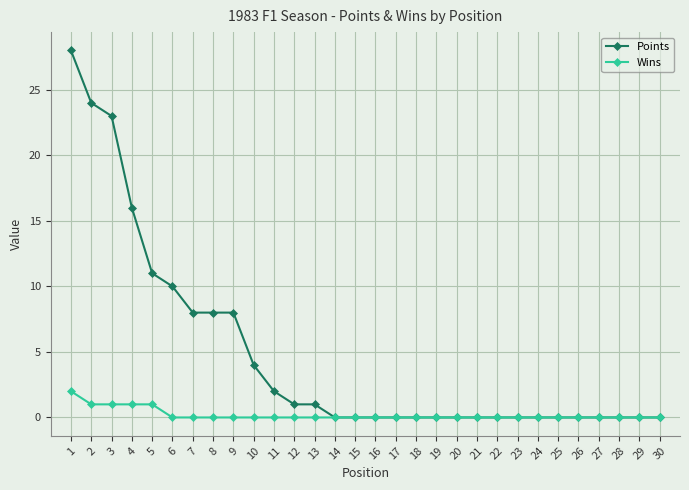

Which series changed the most between 9 and 27?

Points